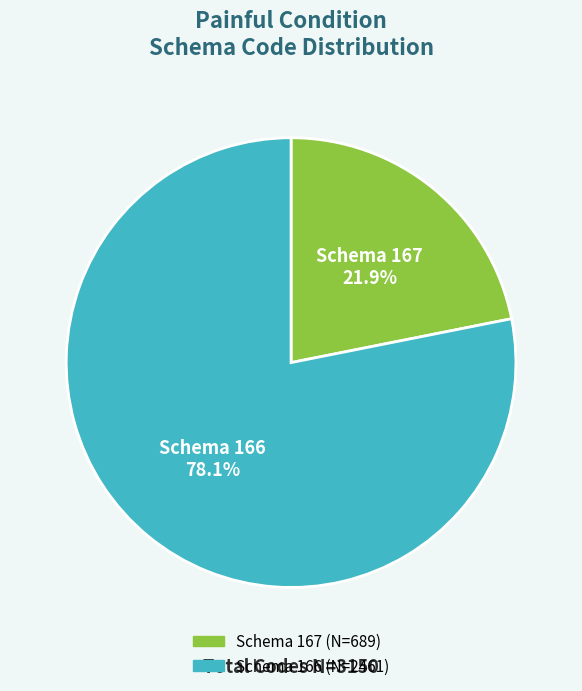

What is the ratio of the value at Schema 166 to the value at Schema 167?

3.6